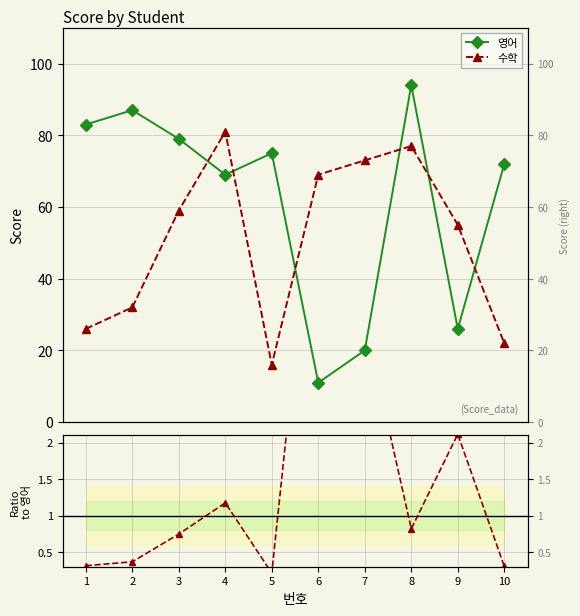

What is the maximum value shown in the chart?

94.0